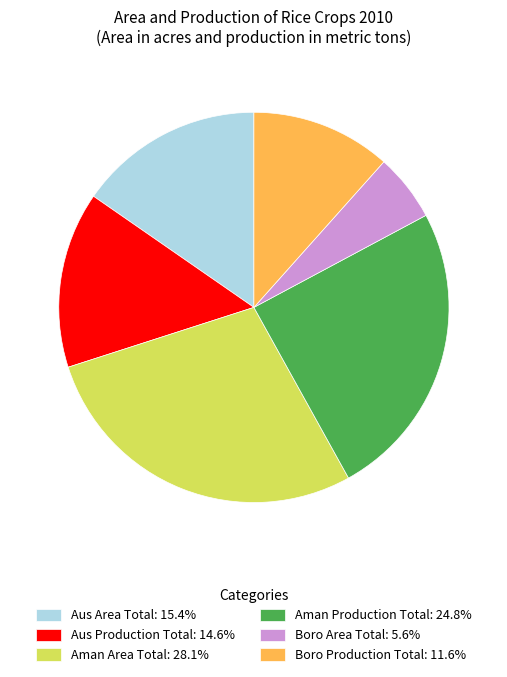

Does Boro Production Total: 11.6% account for over 50% of the chart?

No